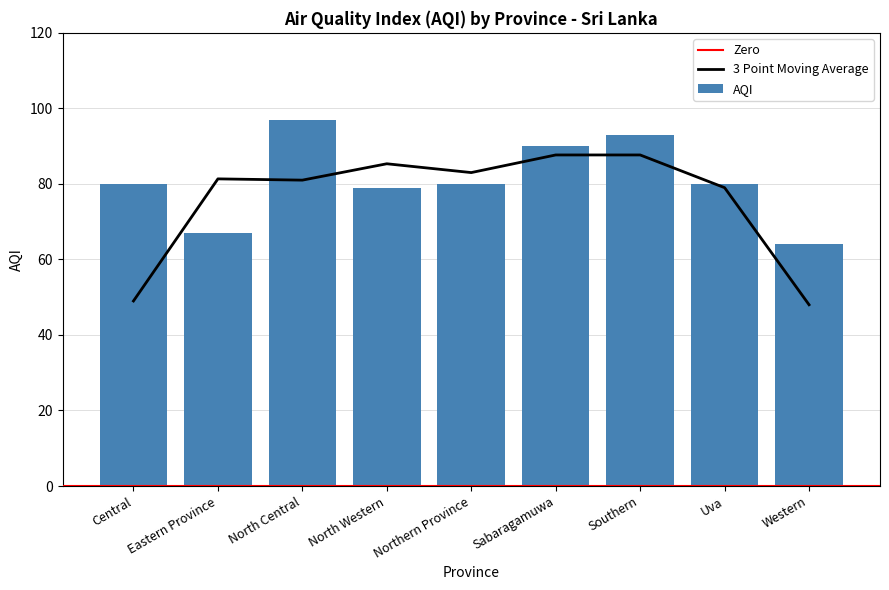

What is the sum of the values at Southern and North Central?

190